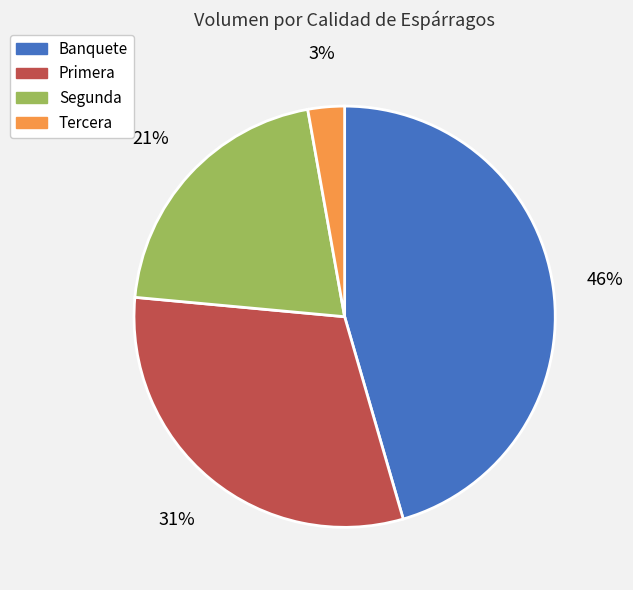

How many segments does this pie chart have?

4